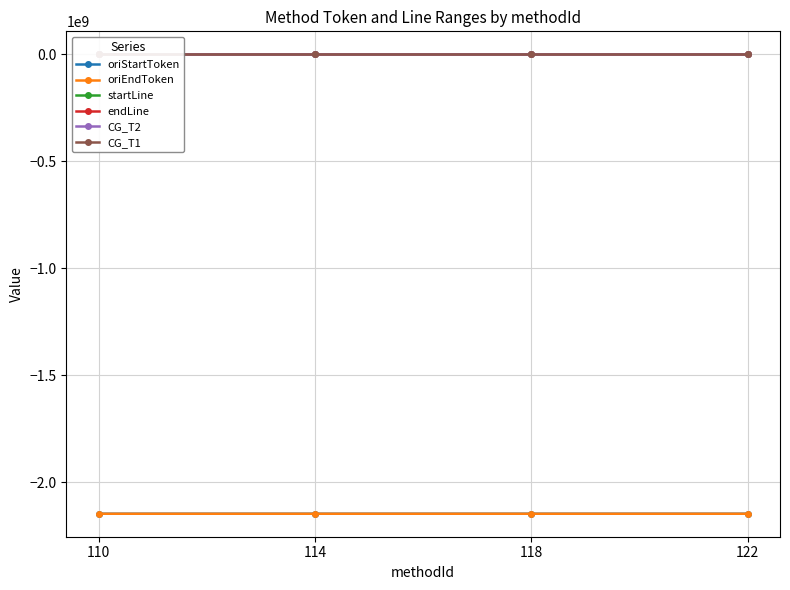

List the labels in order of CG_T1 value, smallest first.

110, 114, 122, 118